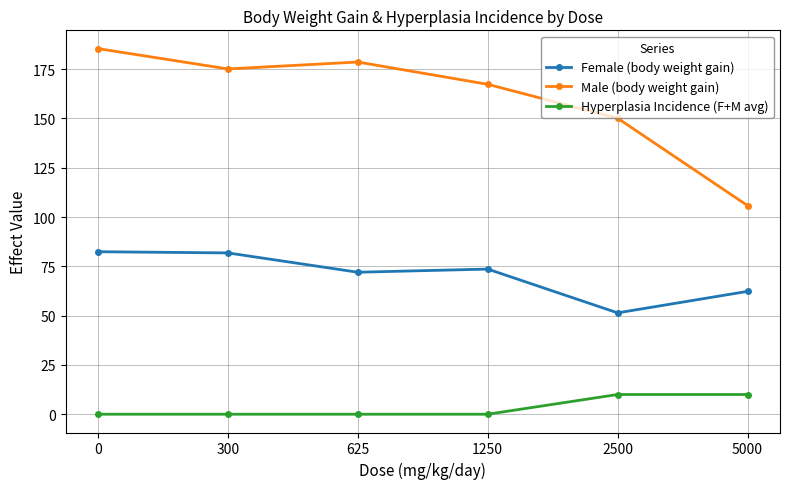

At 625, list the series in order from largest to smallest.

Male (body weight gain), Female (body weight gain), Hyperplasia Incidence (F+M avg)